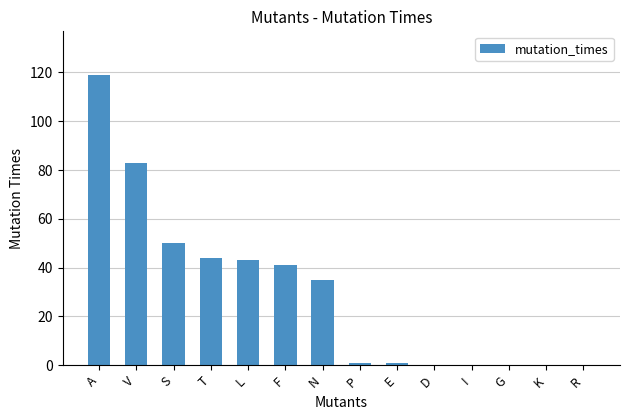

What is the greatest value displayed?

119